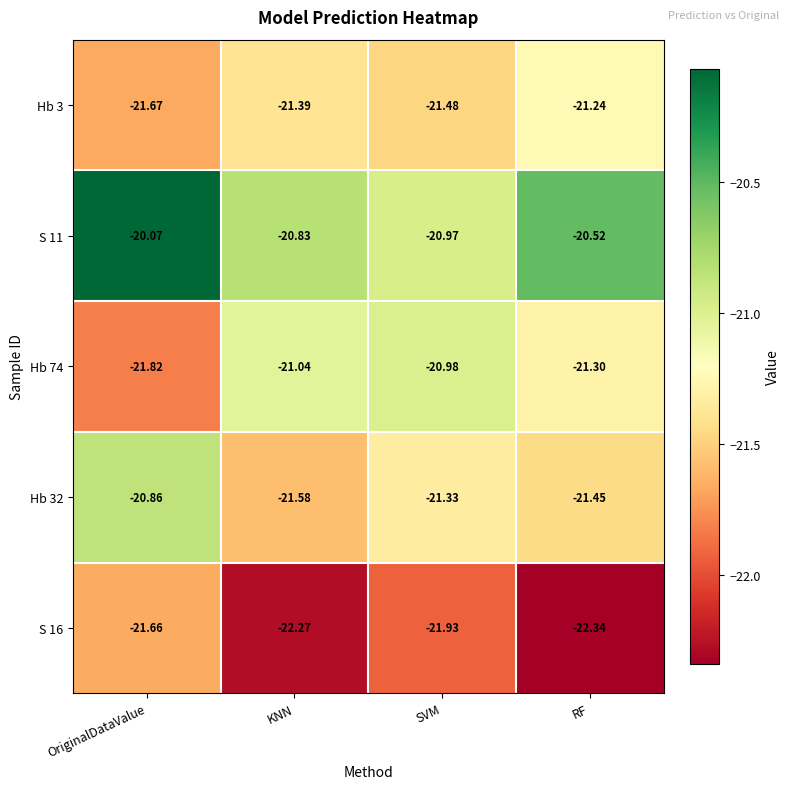

At which category is the sum across all series the highest?

OriginalDataValue